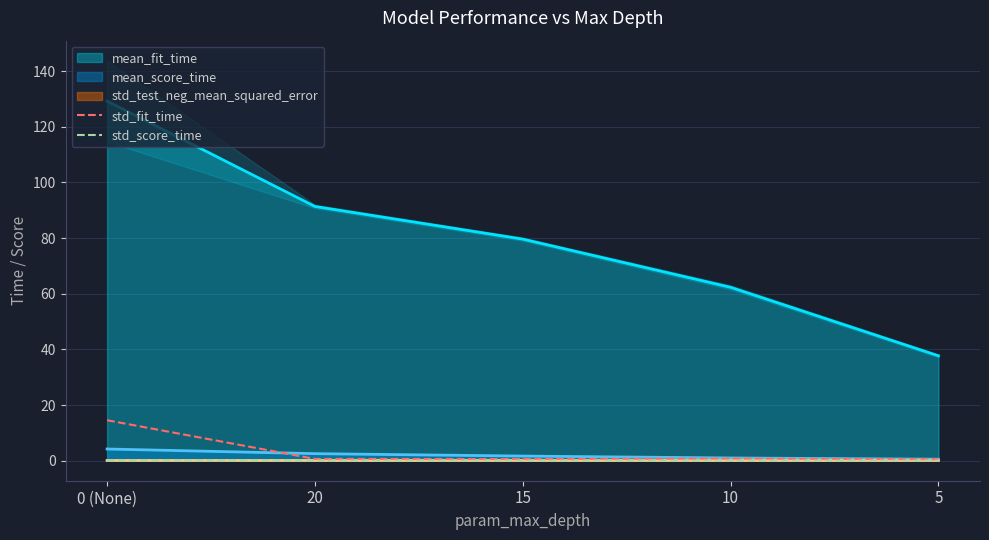

In std_fit_time, how many points are lower than both neighbors (excluding endpoints)?

1